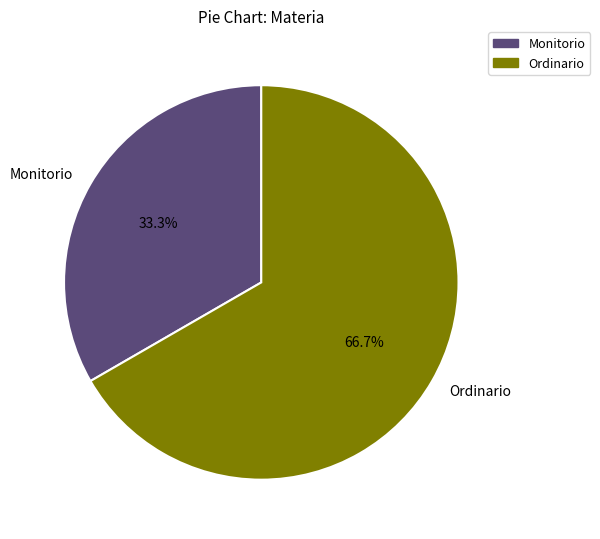

Which category accounts for the majority?

Ordinario